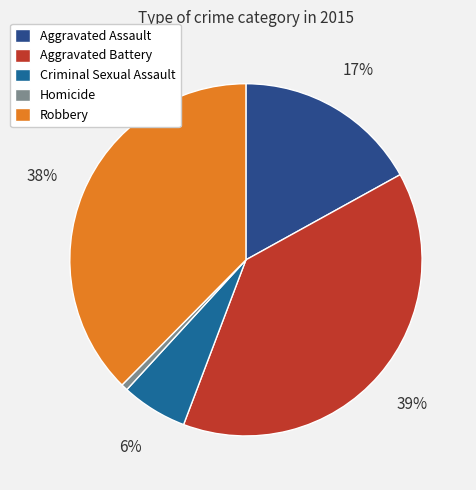

How many segments does this pie chart have?

5